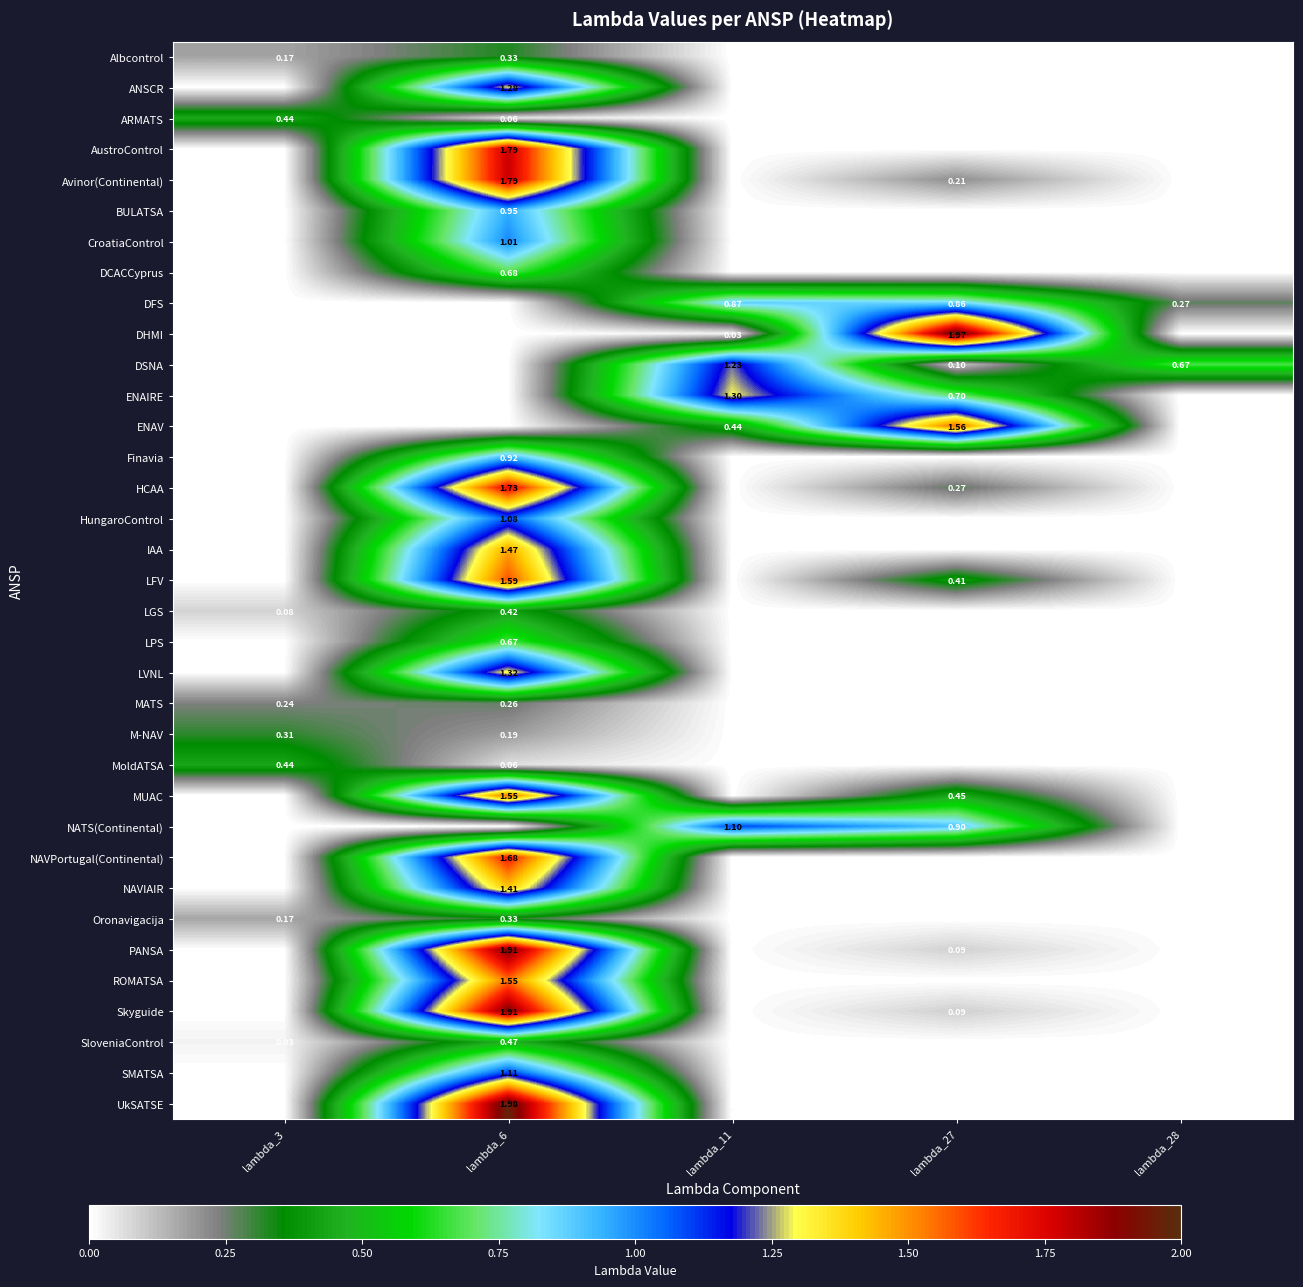

Is the value of M-NAV at lambda_6 greater than the value of Albcontrol at lambda_6?

No